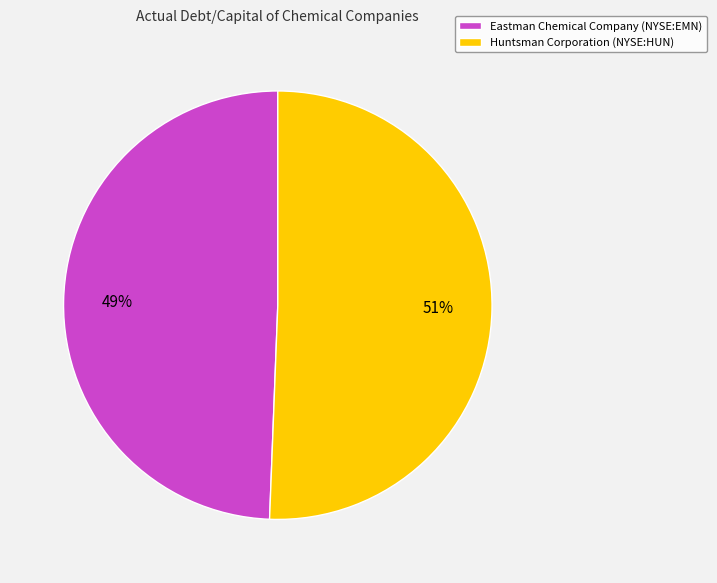

Is Huntsman Corporation (NYSE:HUN) the majority of the pie?

Yes